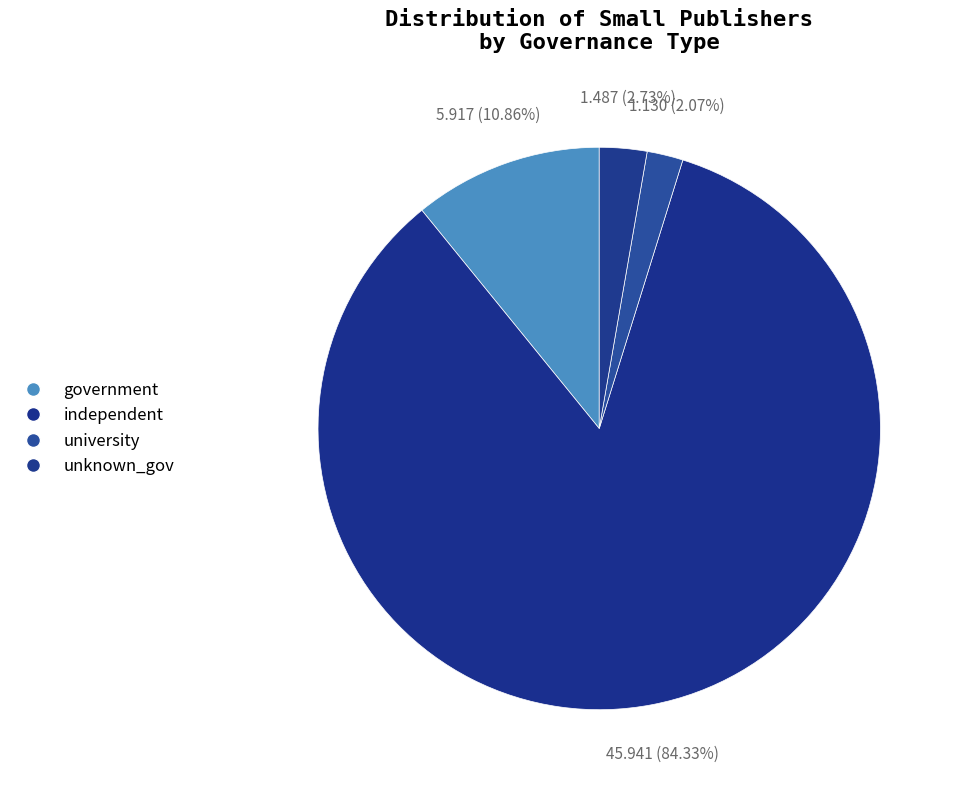

How much of the chart is everything except independent?

15.7%